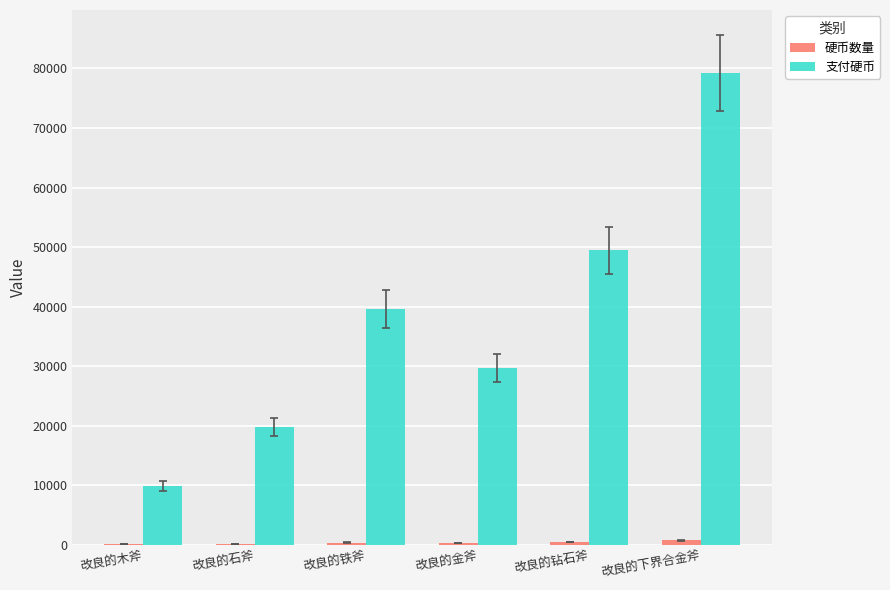

True or false: 支付硬币 has a value of 23805 at 改良的钻石斧.

False